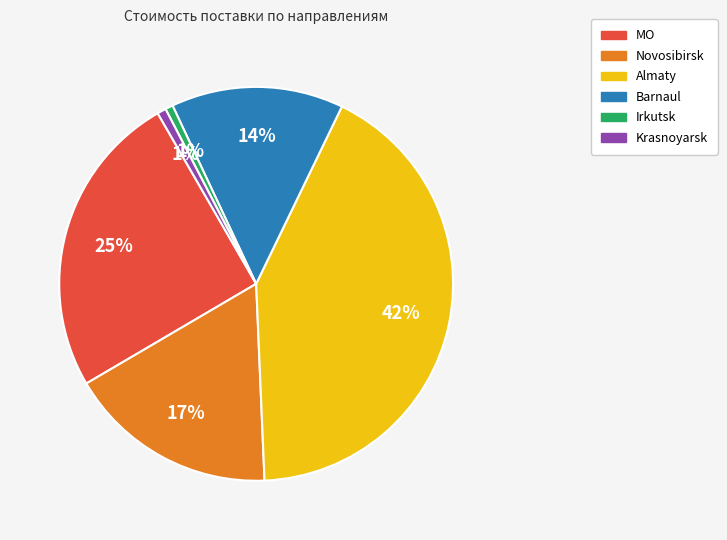

True or false: Irkutsk accounts for 1% of the total.

True